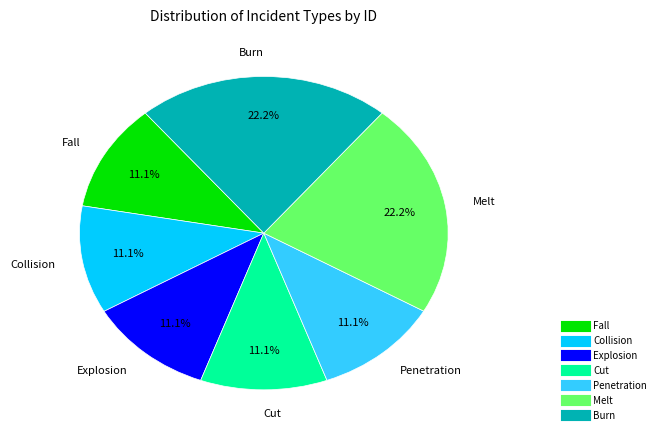

Is it true that Burn is 22% of the pie?

True